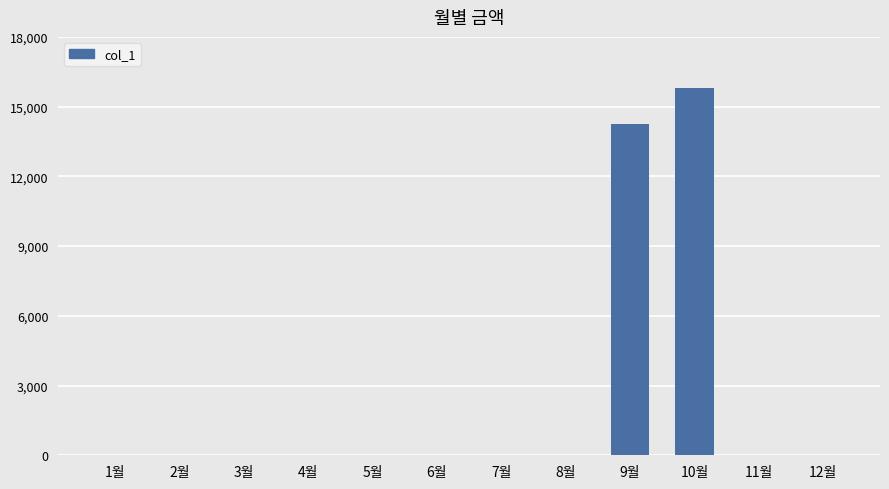

Reading left to right, what are all the values shown in this chart?

1월=0	2월=0	3월=0	4월=0	5월=0	6월=0	7월=0	8월=0	9월=14240	10월=15780	11월=0	12월=0